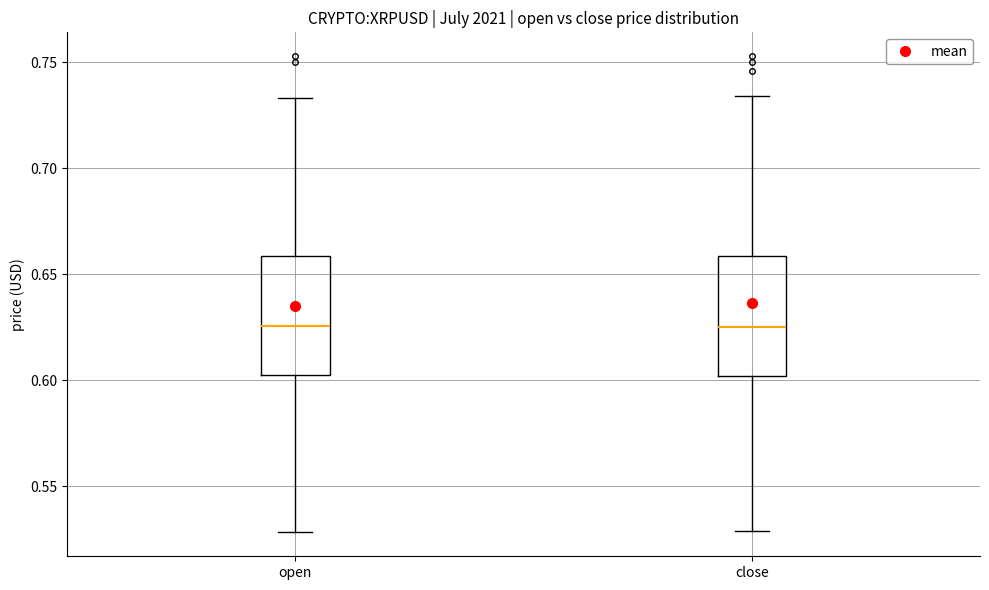

Where is the upper edge of the box for close on the y-axis? The values are not printed on the chart, so give them approximately, as read against the axis.

0.660